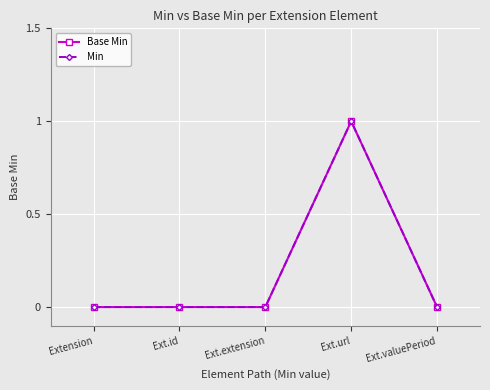

Does the chart have visible grid lines?

Yes